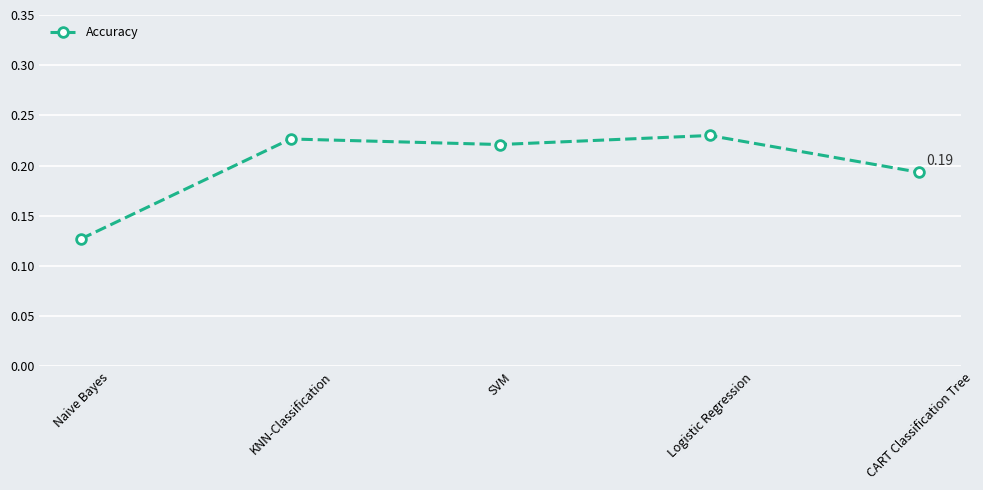

List the labels in order of value, smallest first.

Naive Bayes, CART Classification Tree, SVM, KNN-Classification, Logistic Regression